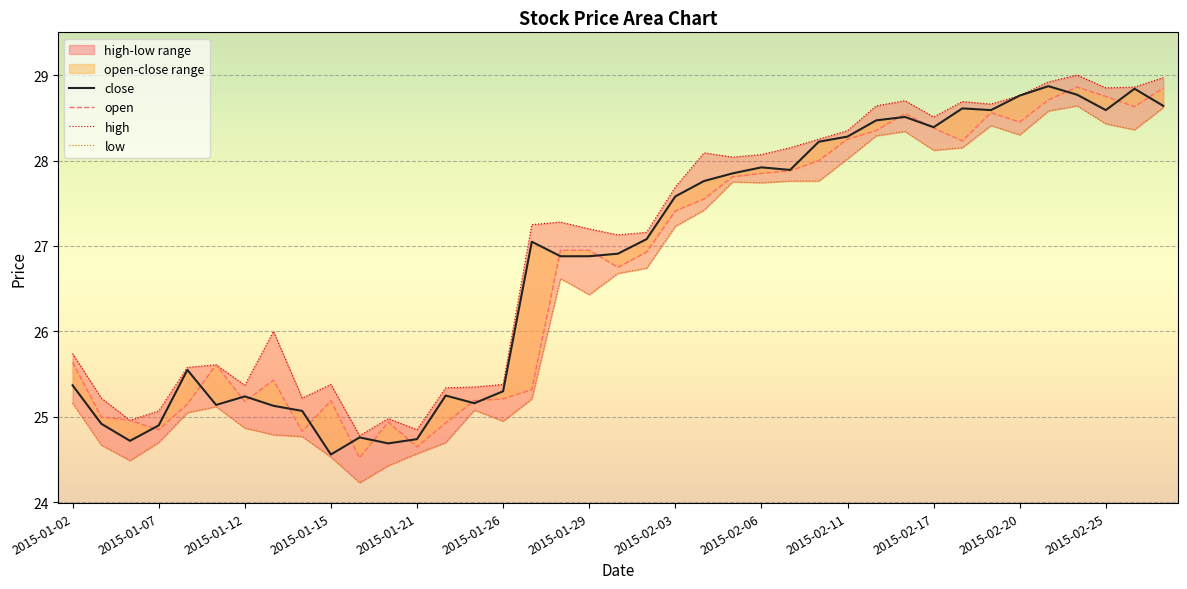

What is the label of the 22nd point from the right?

2015-01-28